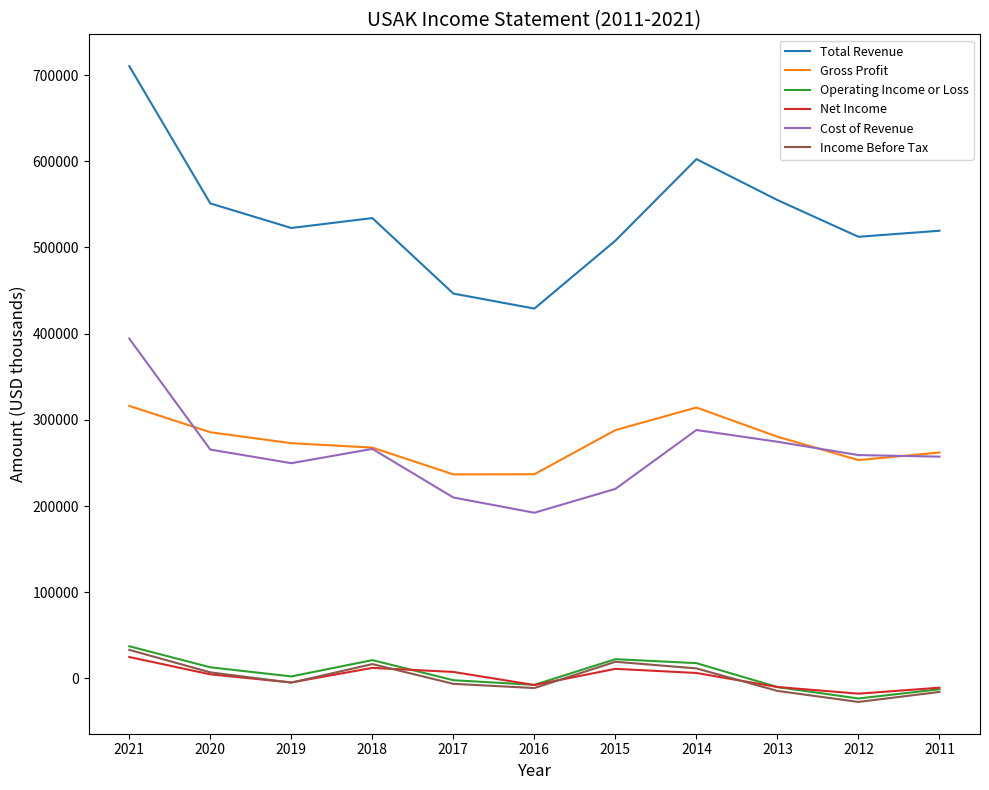

The value of Total Revenue at 2018 is 534100. True or false?

True